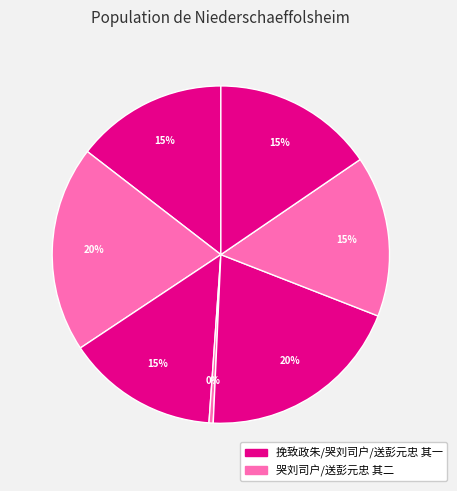

How many slices are in this pie chart?

7